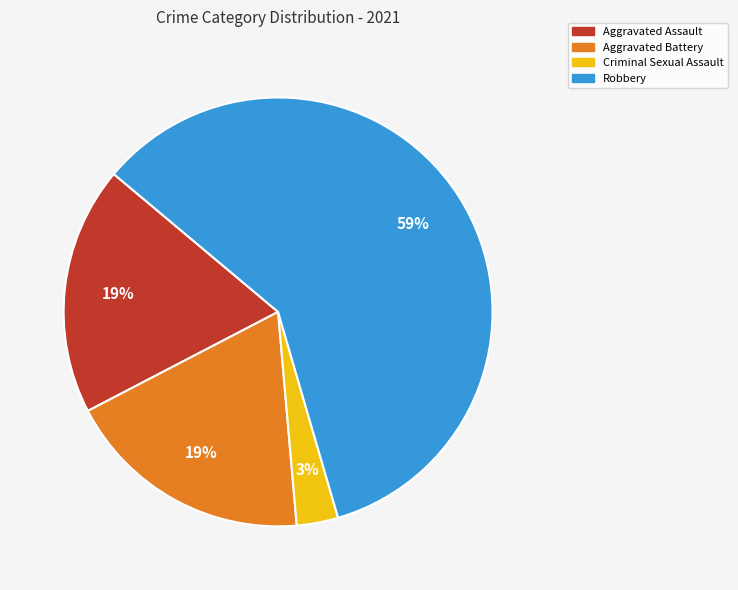

Which has a higher value, Criminal Sexual Assault or Aggravated Battery?

Aggravated Battery